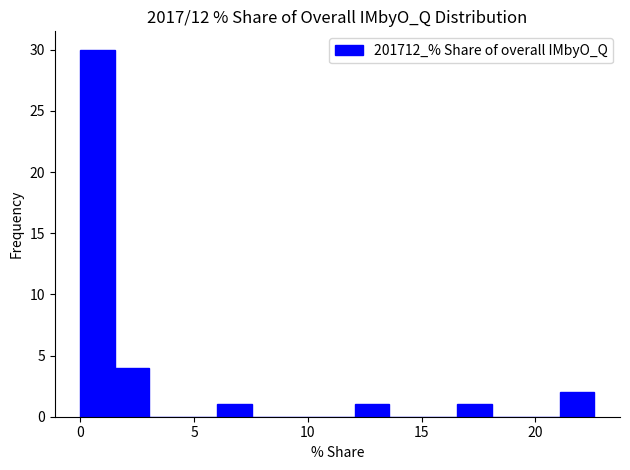

Around what value on the x-axis is the tallest bar? Give the approximate position of its centre, as read against the axis.

1.0